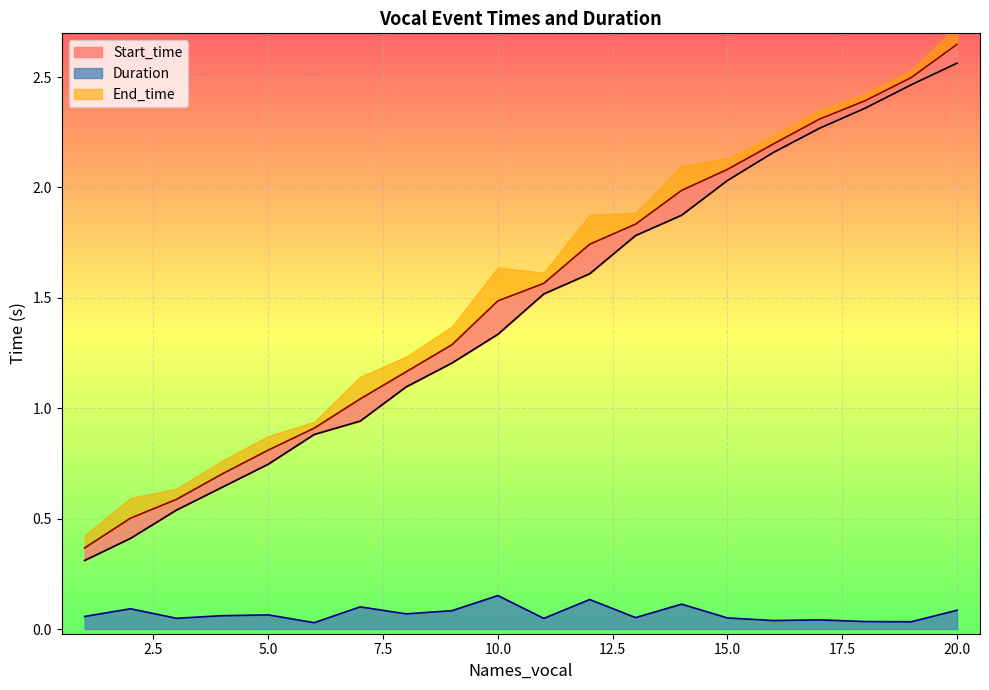

True or false: Start_time and Duration intersect in this chart.

False